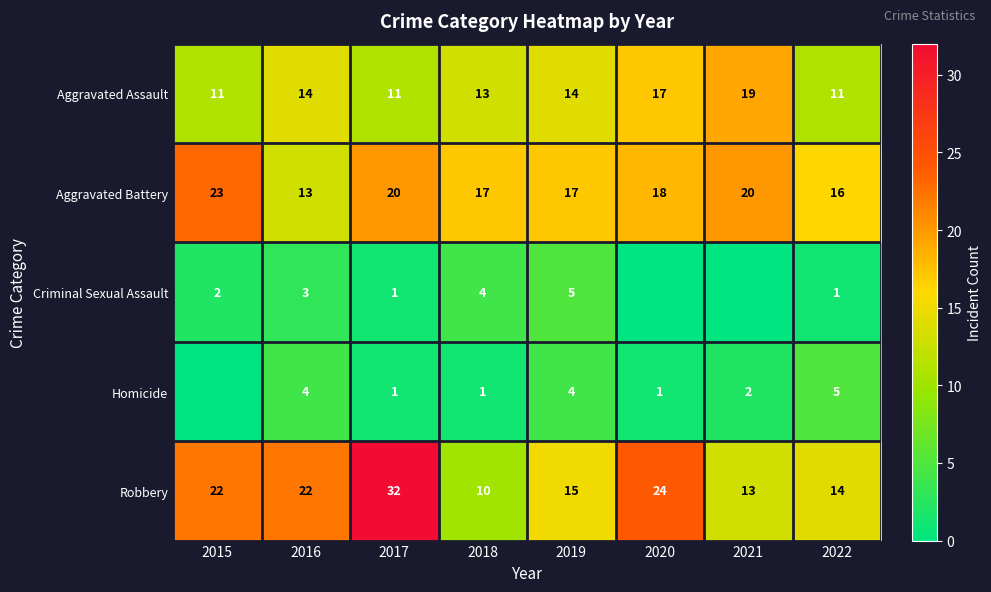

At which category is the sum across all series the highest?

2017